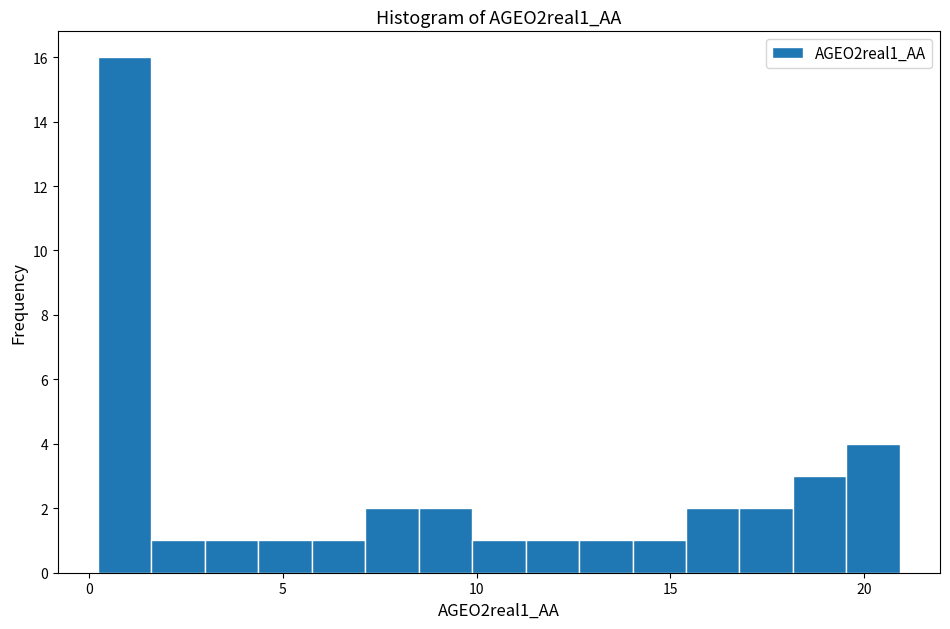

Read against the x-axis, roughly where is the centre of the tallest bar?

1.0